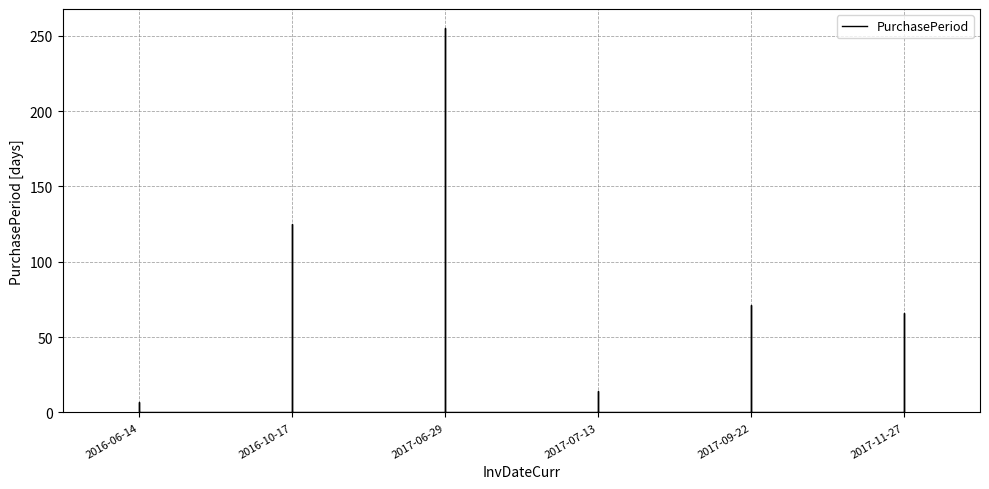

Between 2016-06-14 and 2016-10-17, which is larger?

2016-06-14